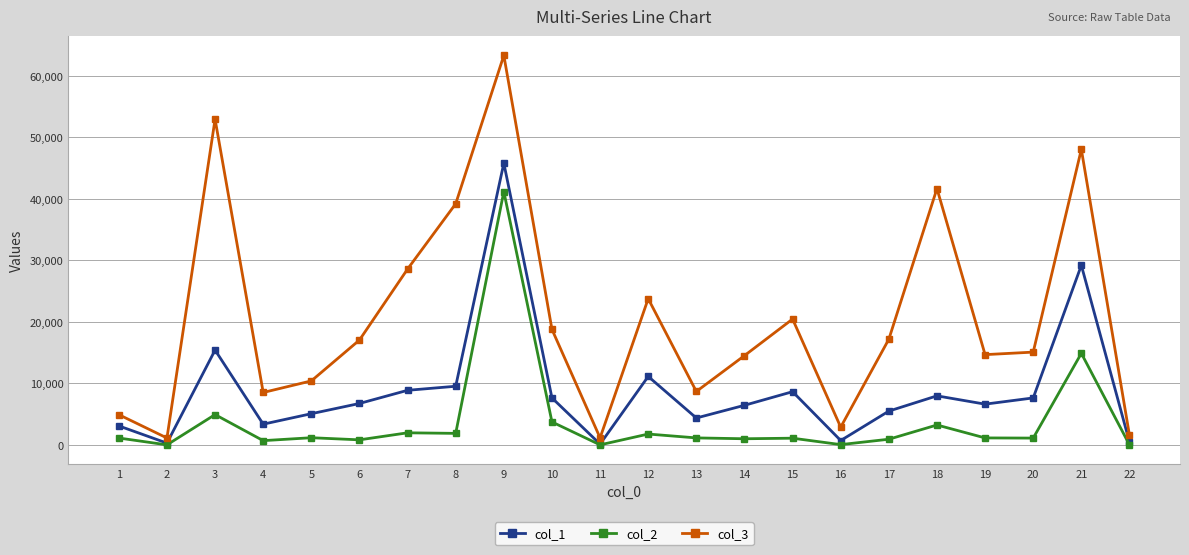

Between 4 and 16, which series saw the biggest shift?

col_3